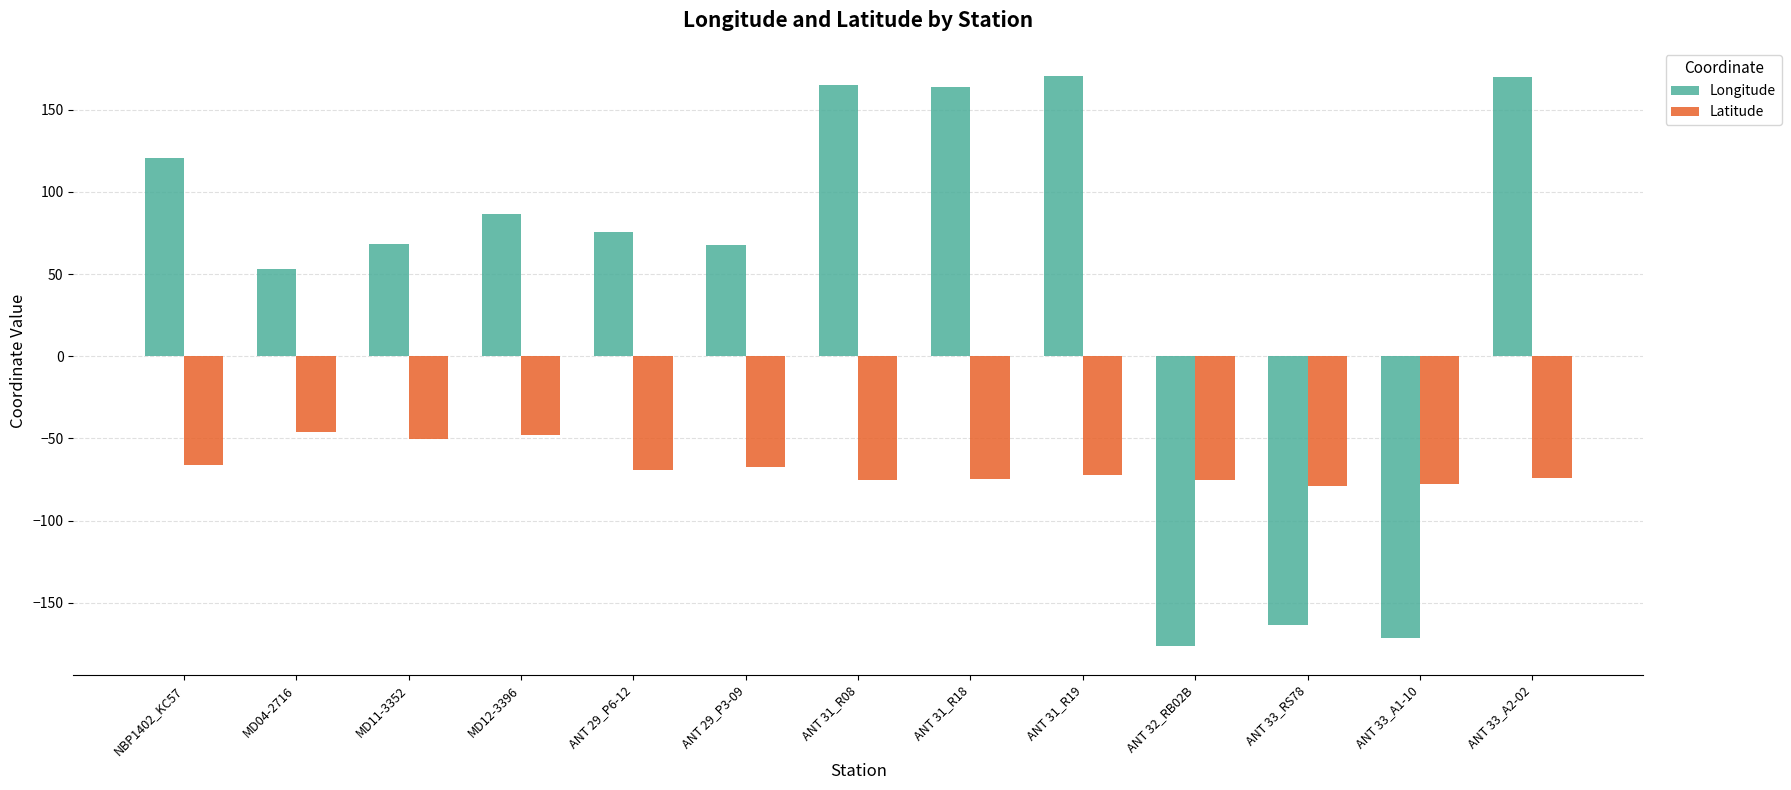

What is the minimum value shown in the chart?

-176.5